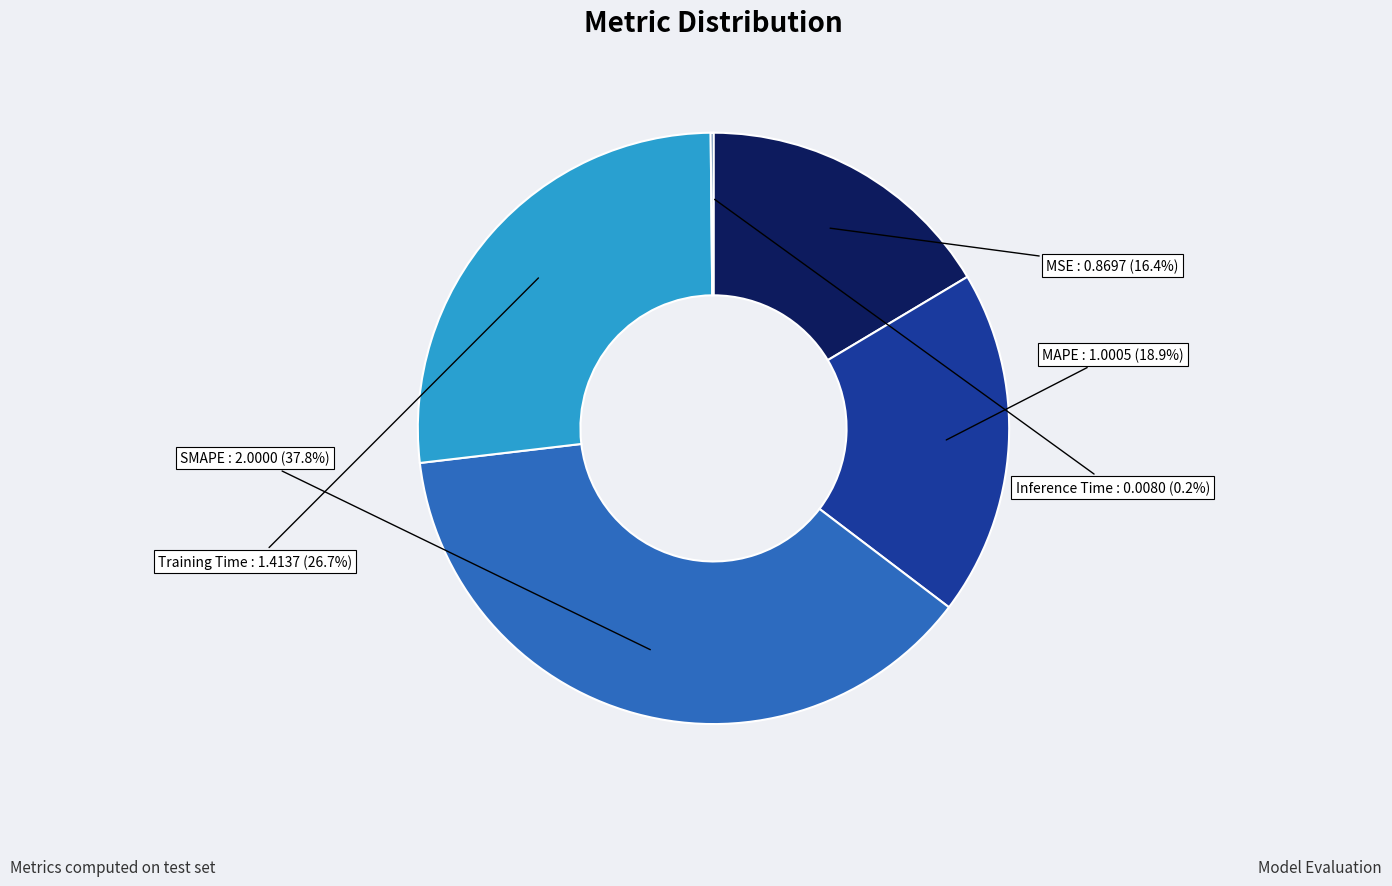

To the nearest percent, what percentage of the pie is MAPE?

19%